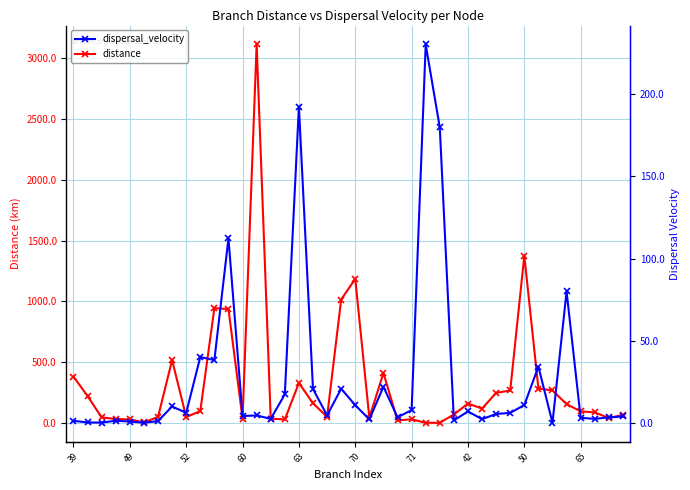

Between which two adjacent categories do dispersal_velocity and distance first intersect?

24 and 25